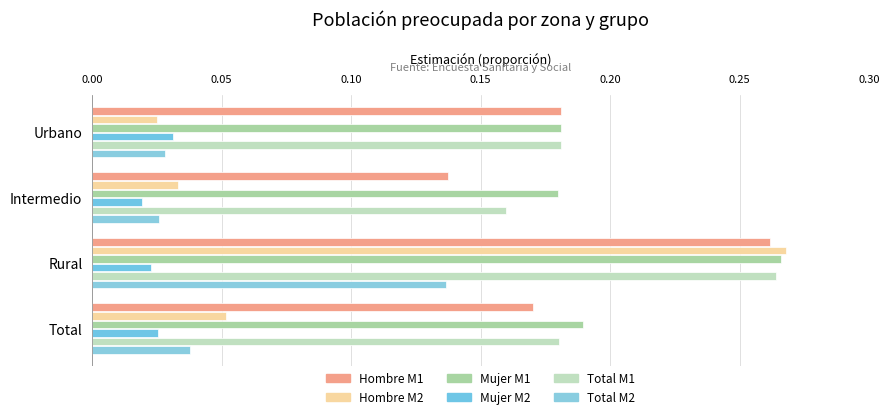

Count the number of categories in the chart.

4